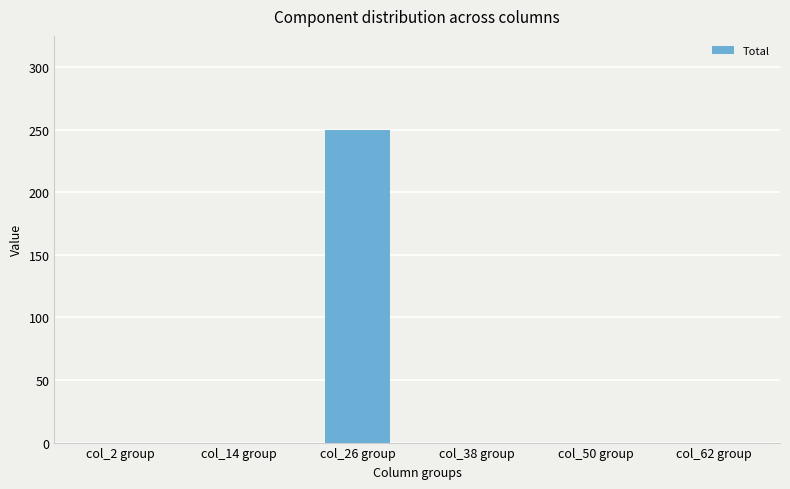

Reading right to left, list all the values displayed in this chart.

0	0	0	250	0	0